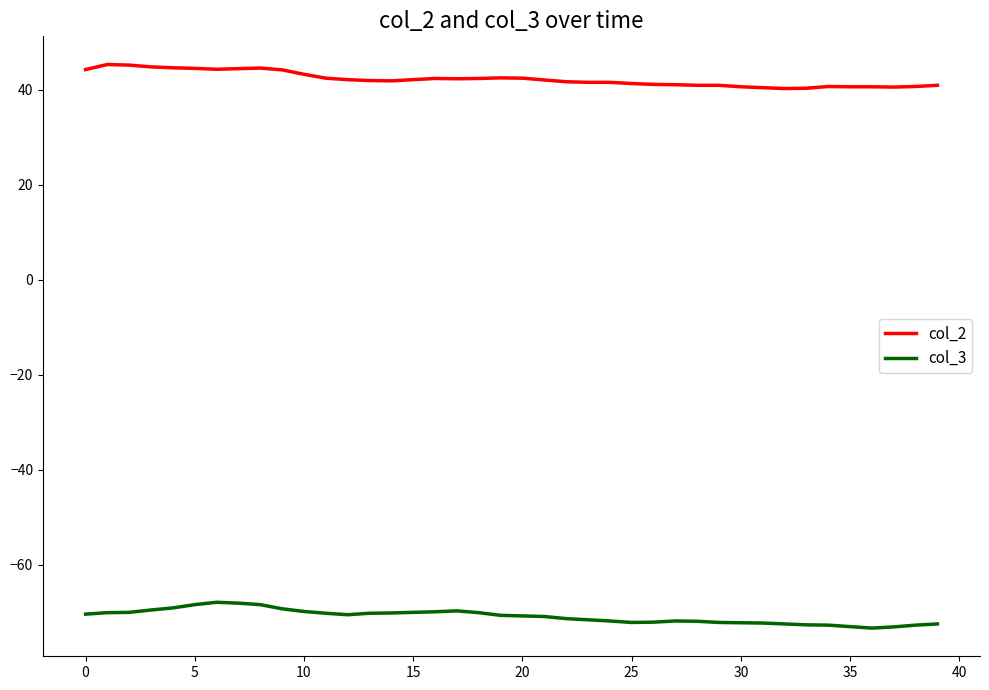

True or false: col_2 and col_3 intersect in this chart.

False